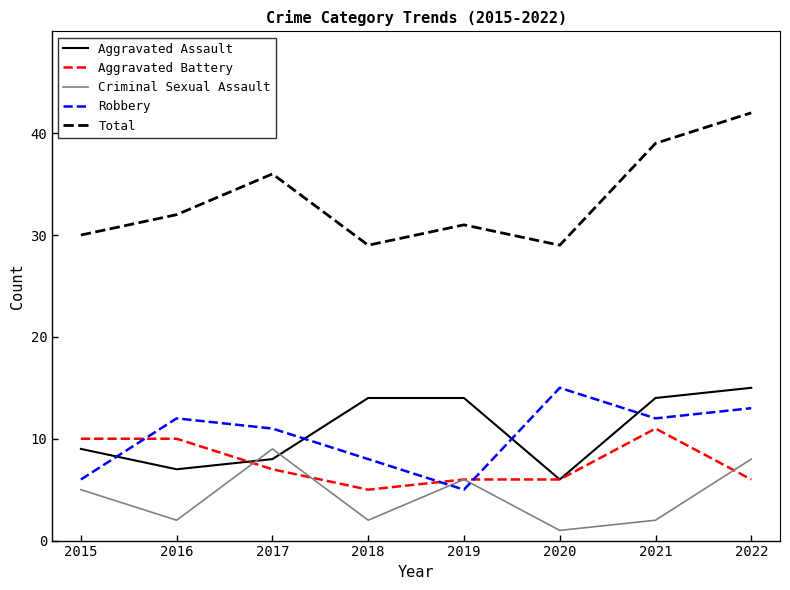

At which label is Criminal Sexual Assault closest to 5?

2015